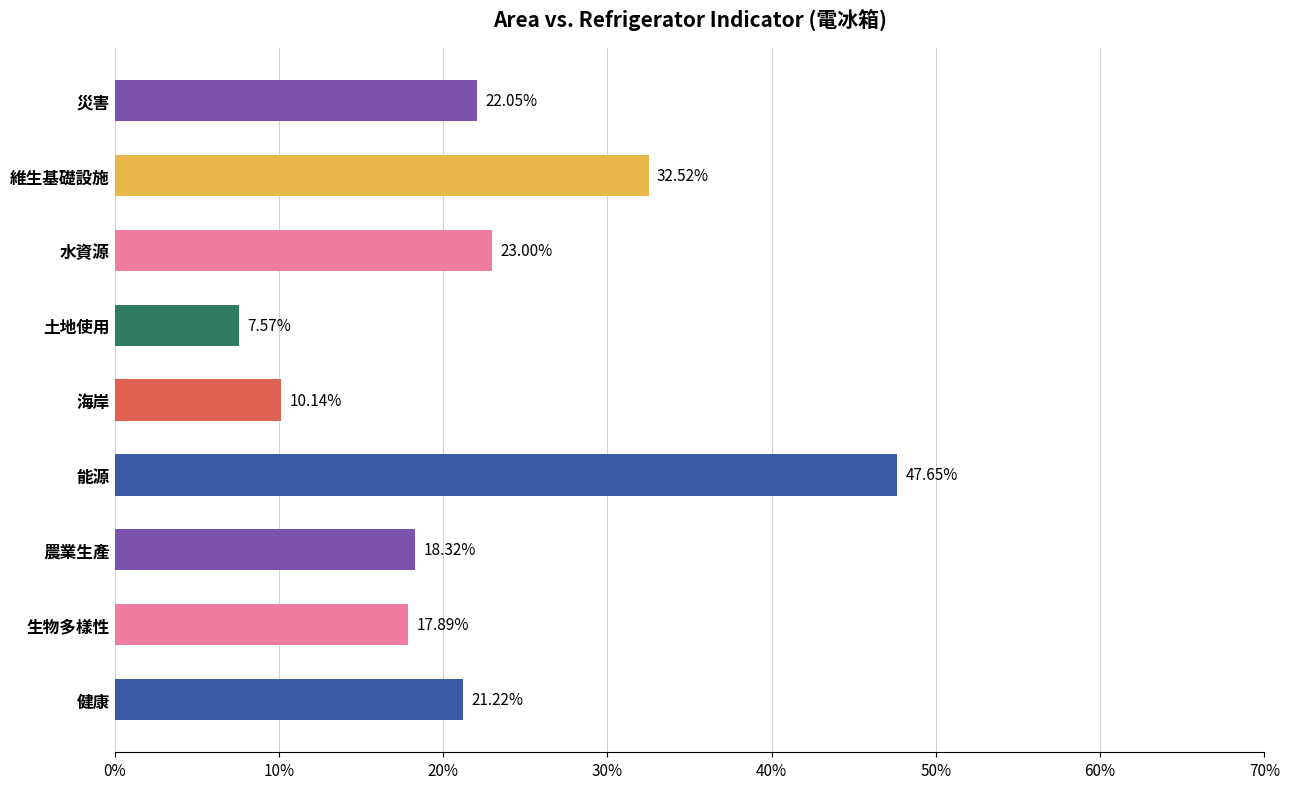

What is the sum of all values?

2.0